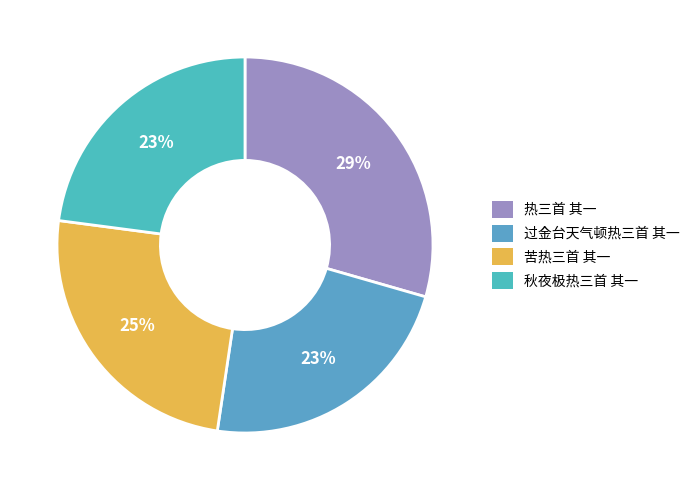

To the nearest percent, what percentage of the pie is 秋夜极热三首 其一?

23%